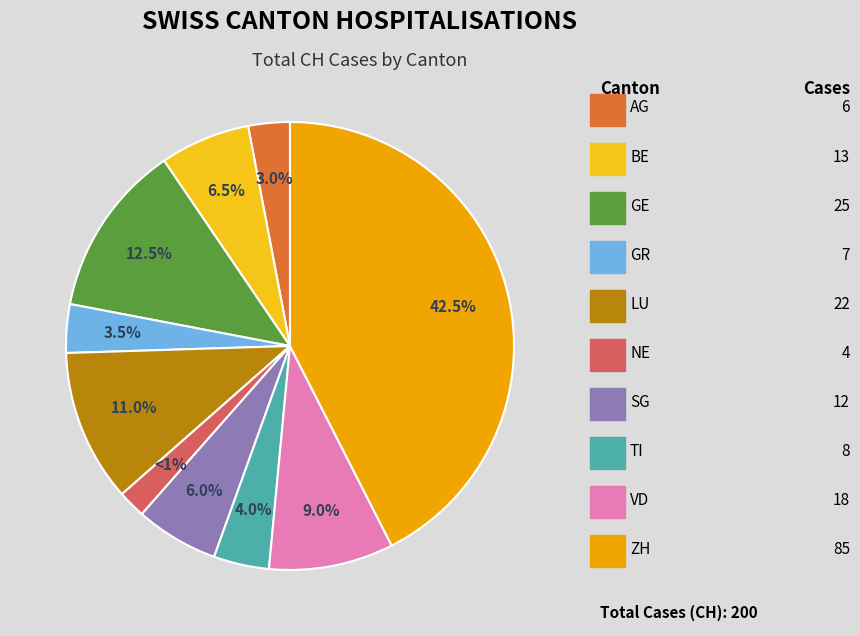

To the nearest percent, what is the difference between the largest and smallest slice percentages?

40%